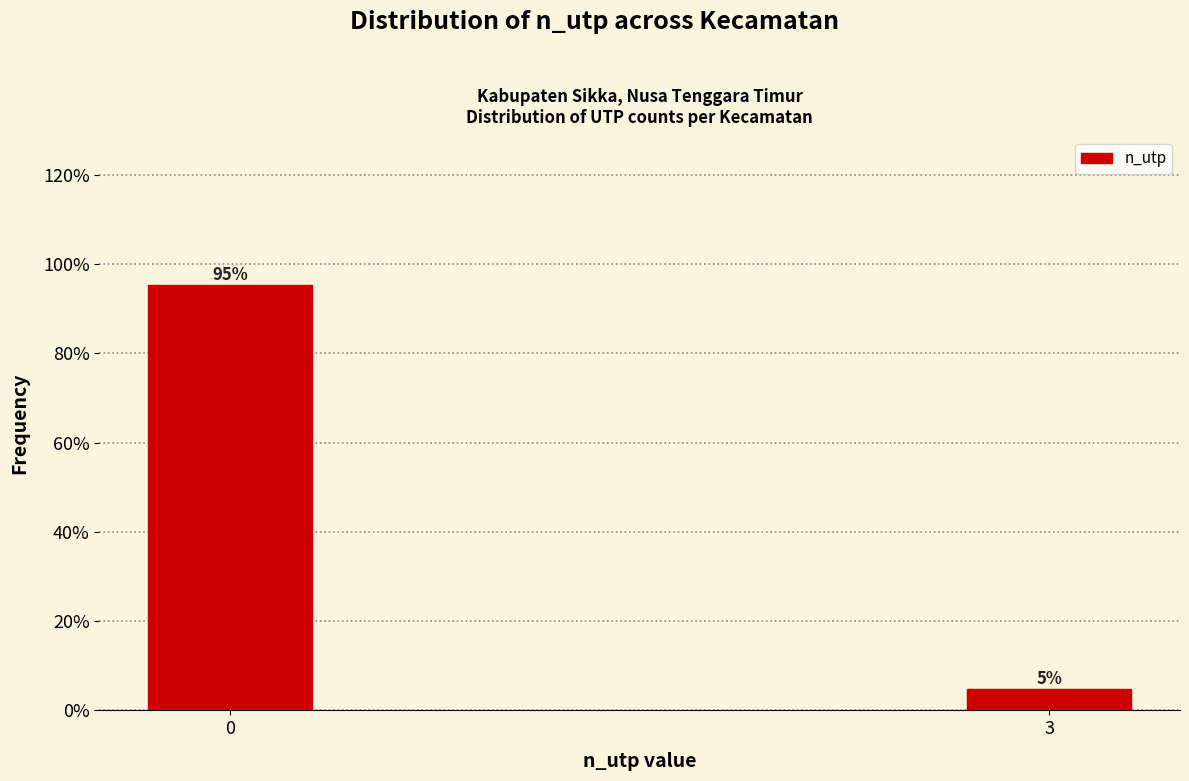

The value at 0 is 95.2. True or false?

True